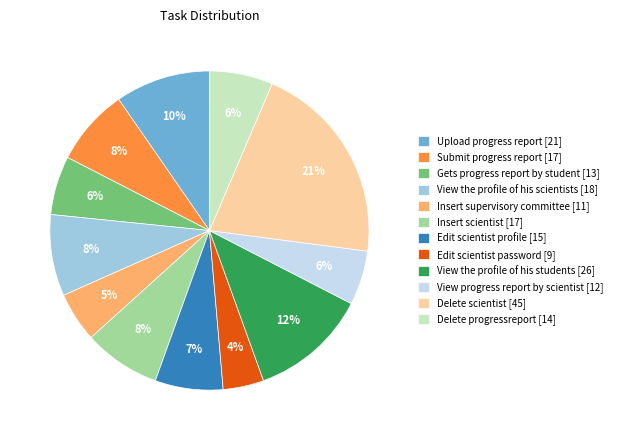

The Upload progress report [21] slice represents 10% of the pie. True or false?

True